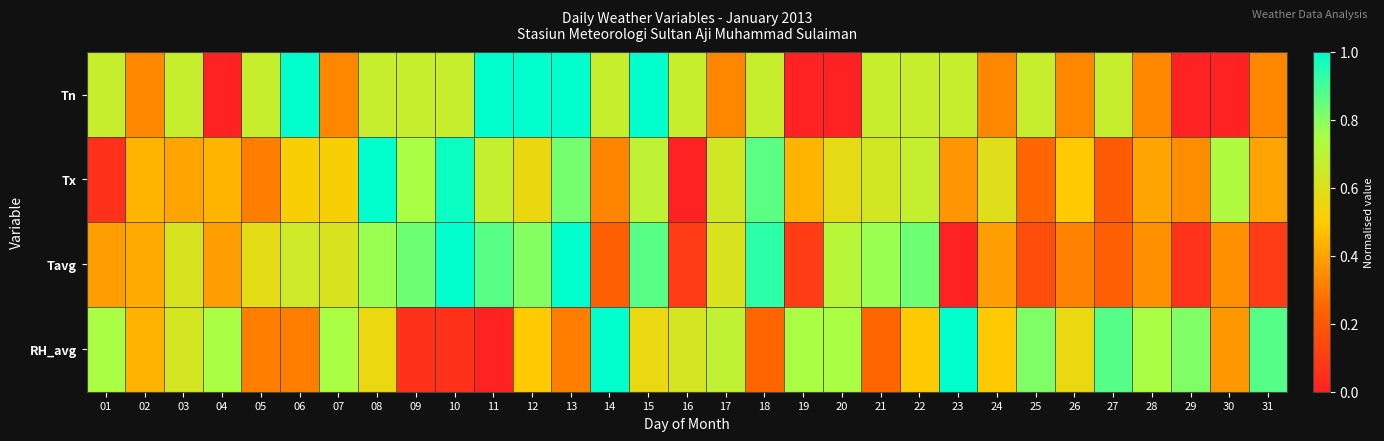

Which series has the largest range (max minus min)?

RH_avg